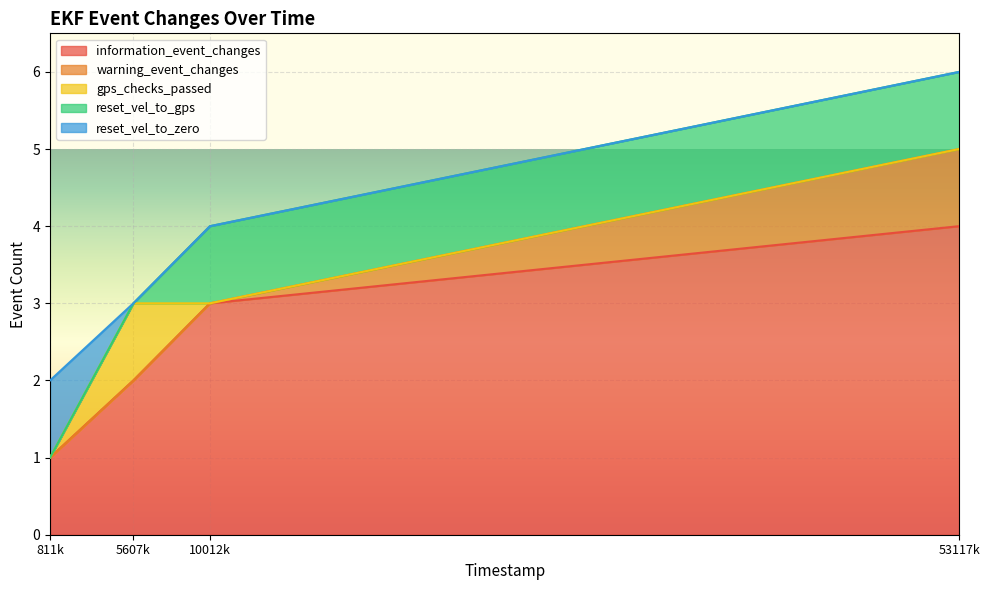

At which label does information_event_changes reach its minimum?

811k